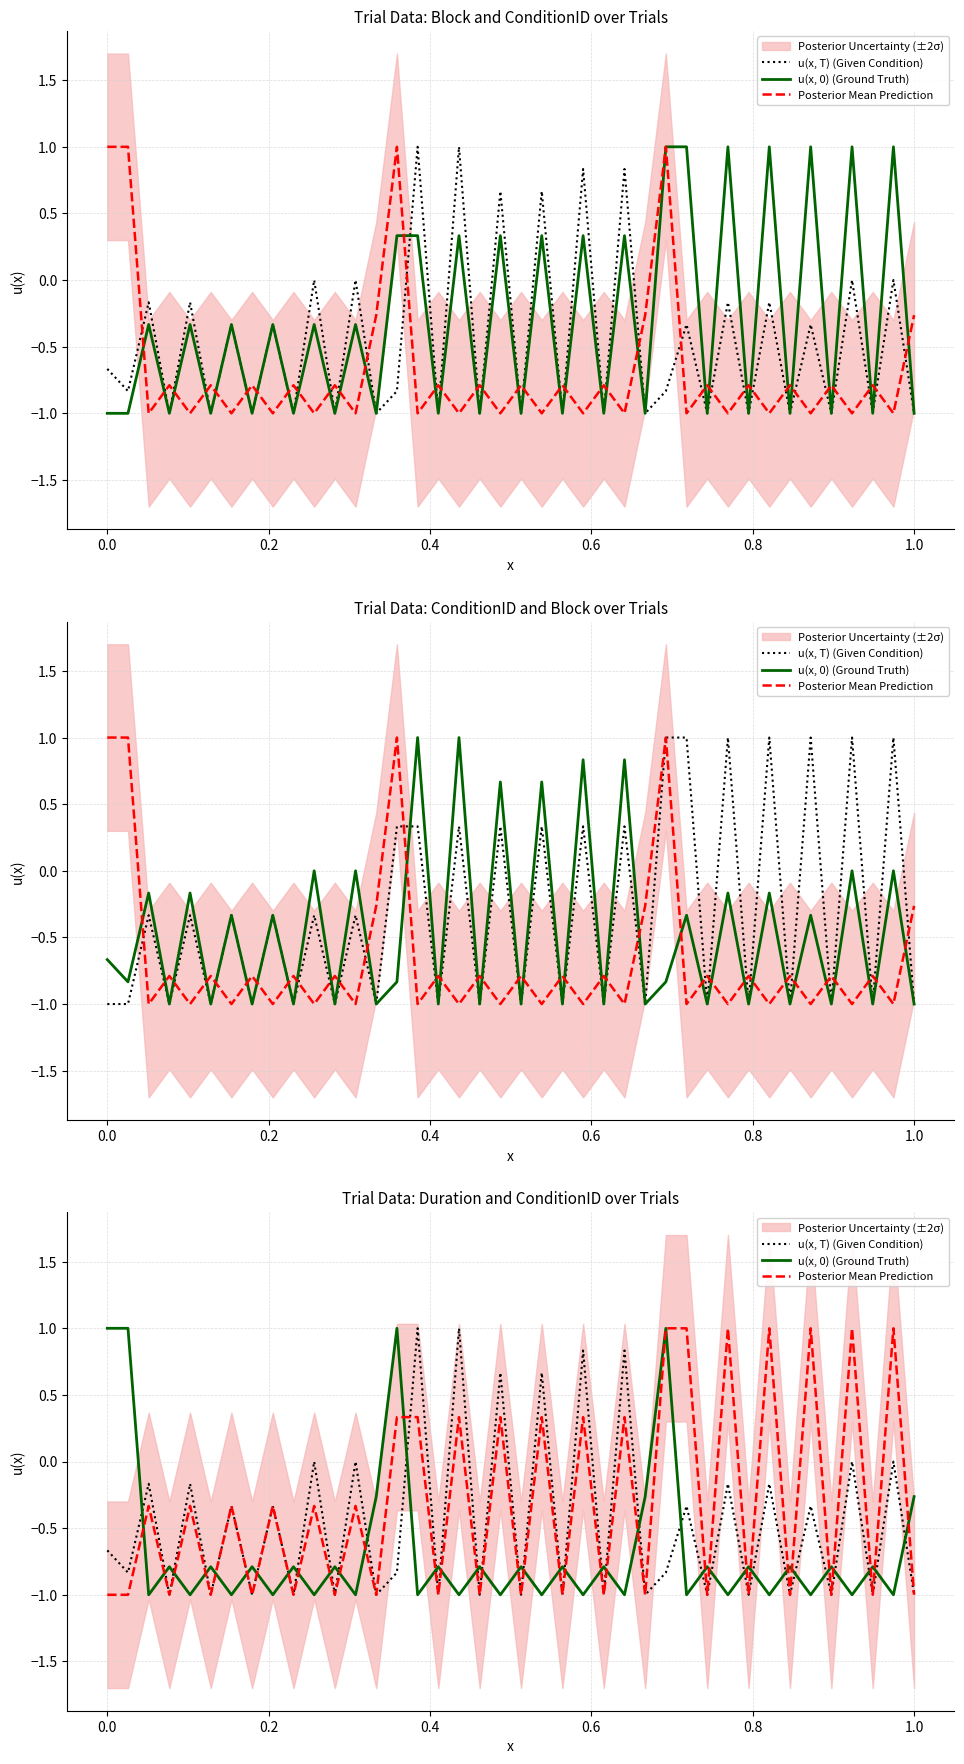

True or false: u(x, T) (Given Condition) has more than 1 points higher than both neighbors.

True